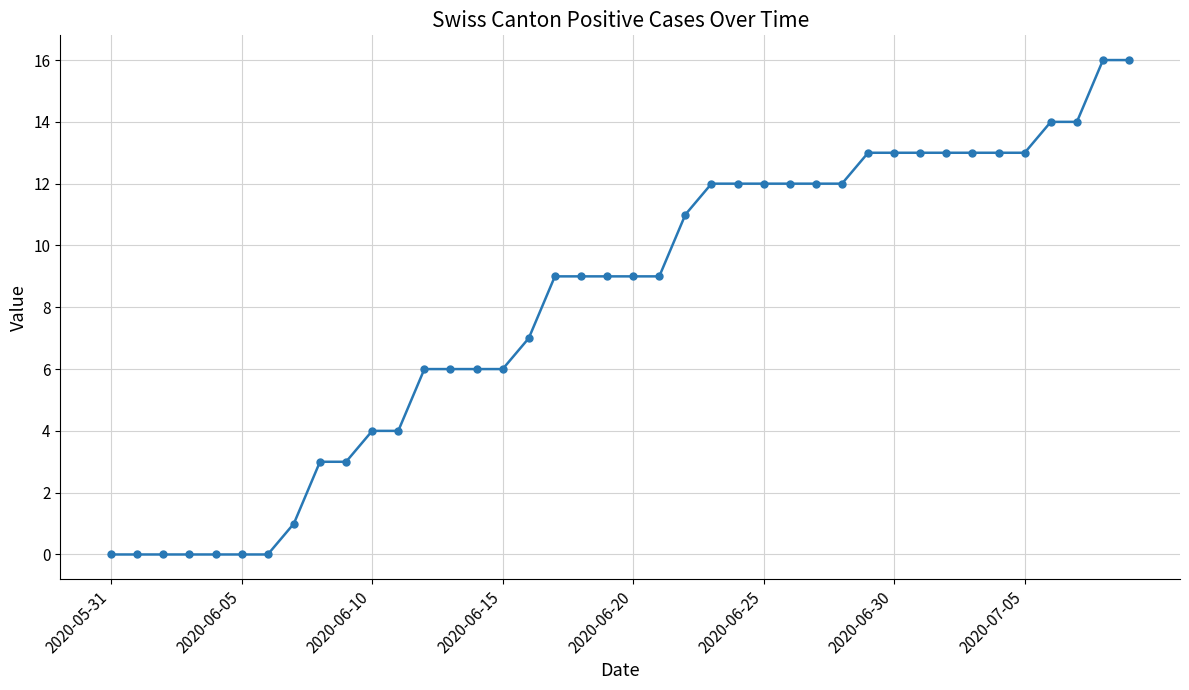

What is the average value?

8